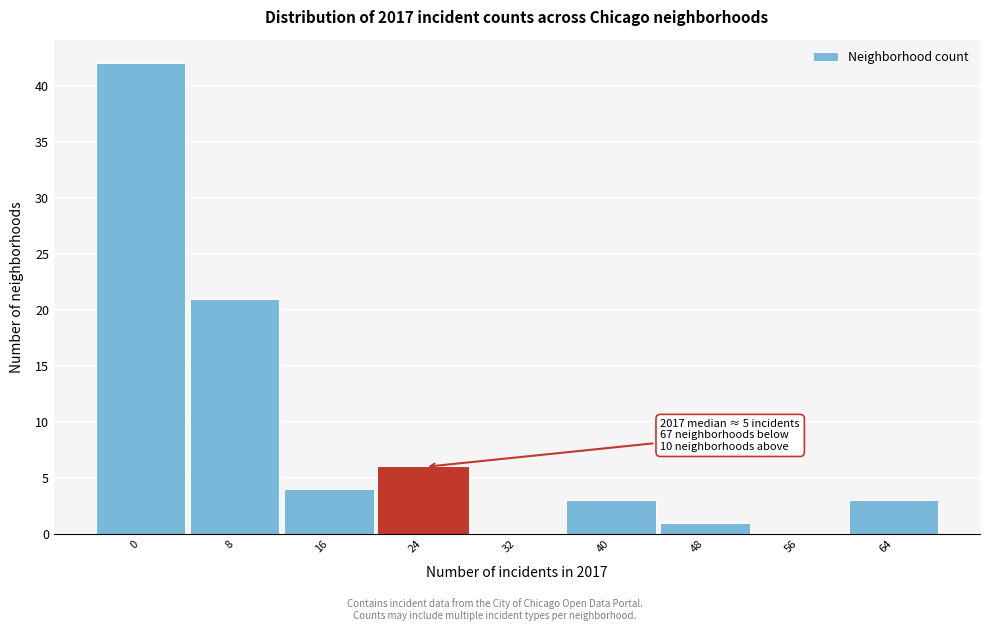

Reading left to right, what are all the values shown in this chart?

0=42	8=21	16=4	24=6	32=0	40=3	48=1	56=0	64=3